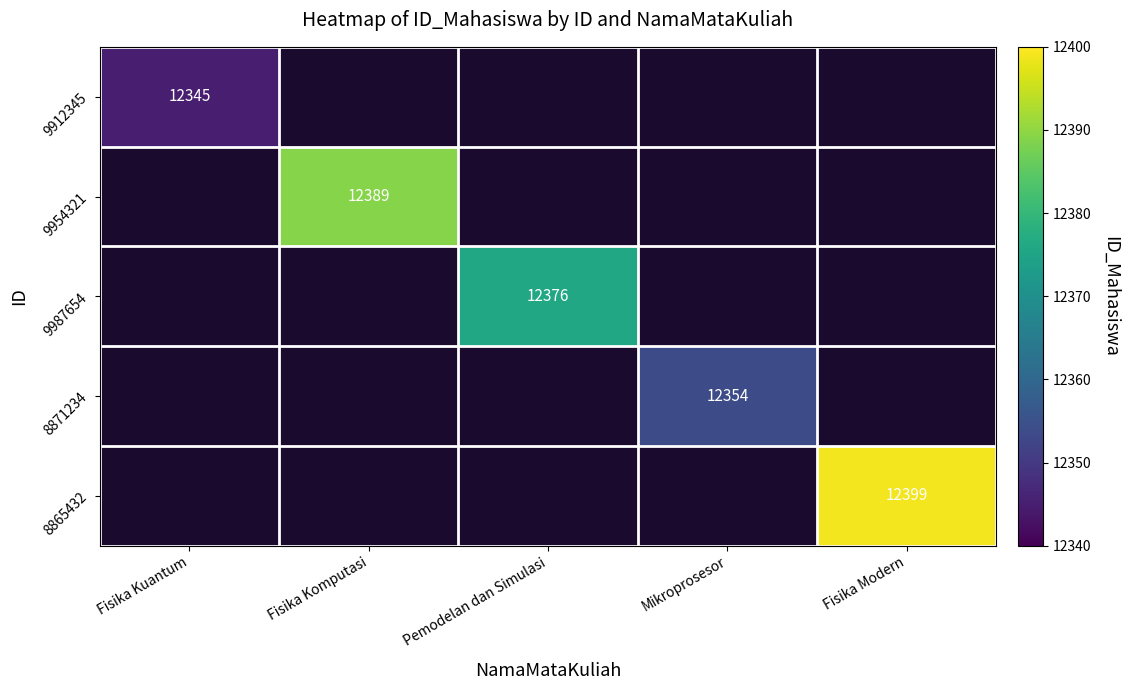

Which has a higher value, Fisika Kuantum or Fisika Komputasi?

Fisika Komputasi